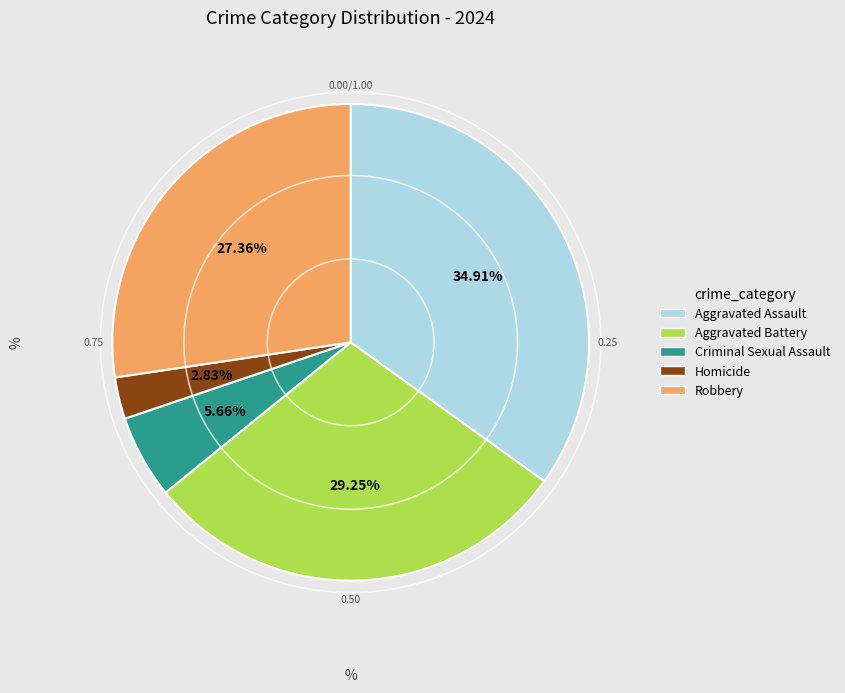

Which slice is the smallest?

Homicide